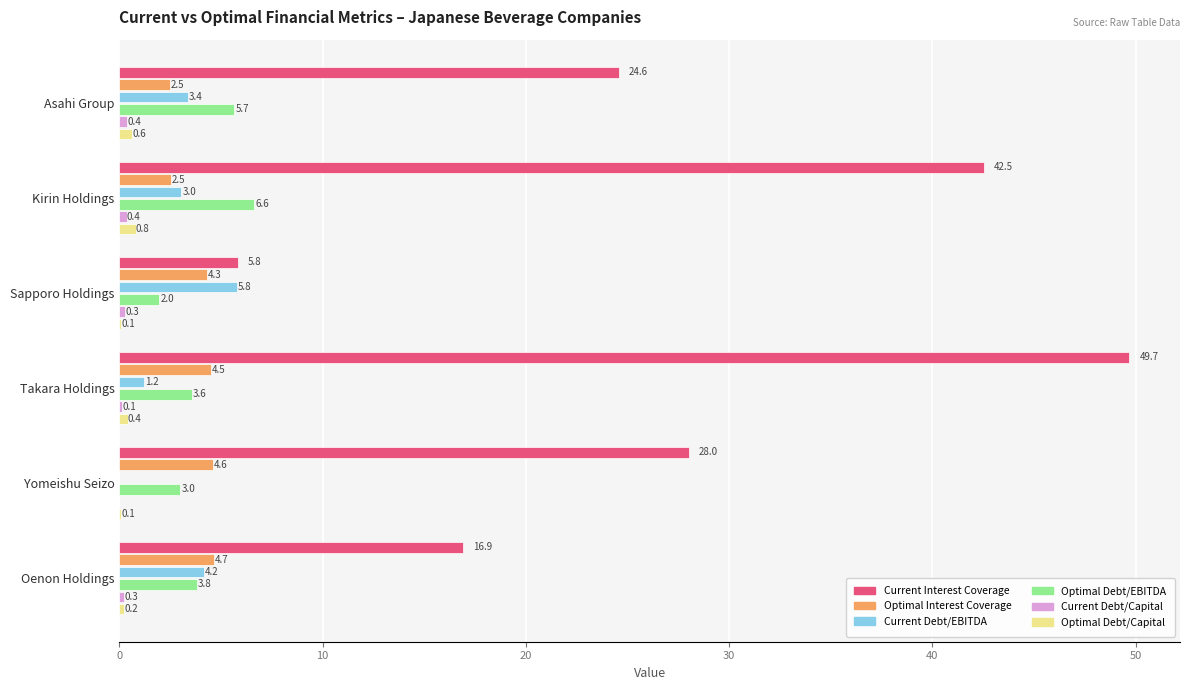

Is it true that Current Interest Coverage equals 10.3 at Oenon Holdings?

False